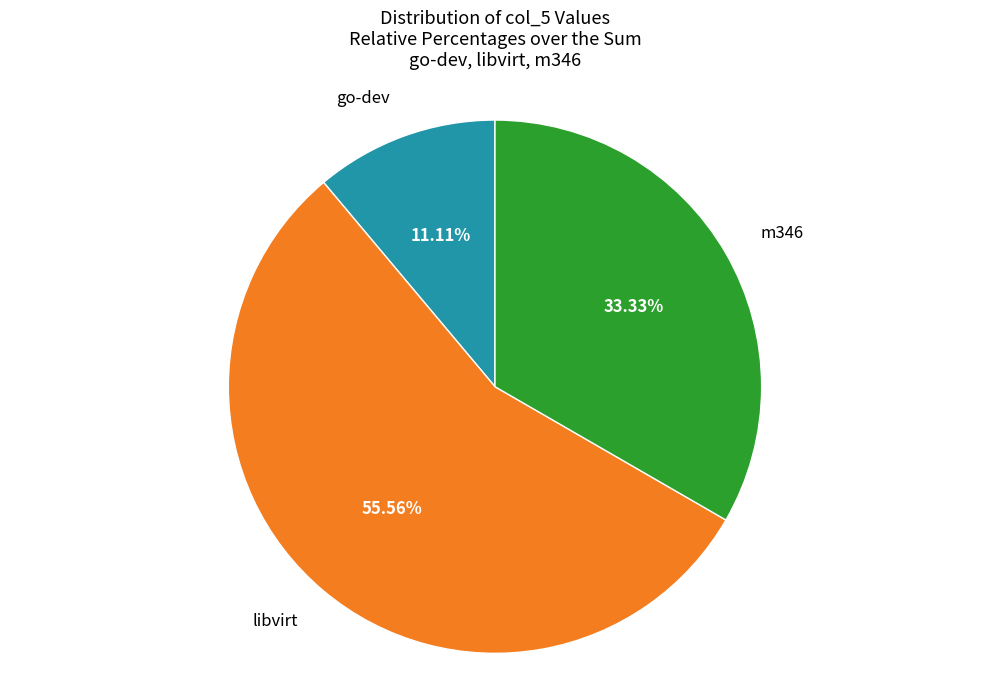

To the nearest percent, what is the difference between the largest and smallest slice percentages?

44%